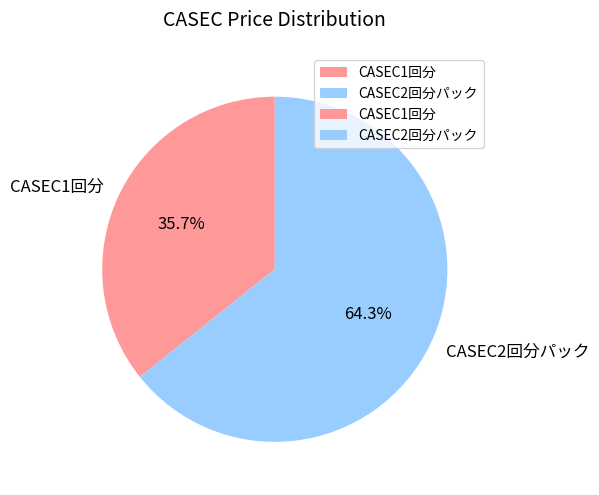

Which category has the smallest portion of the pie?

CASEC1回分